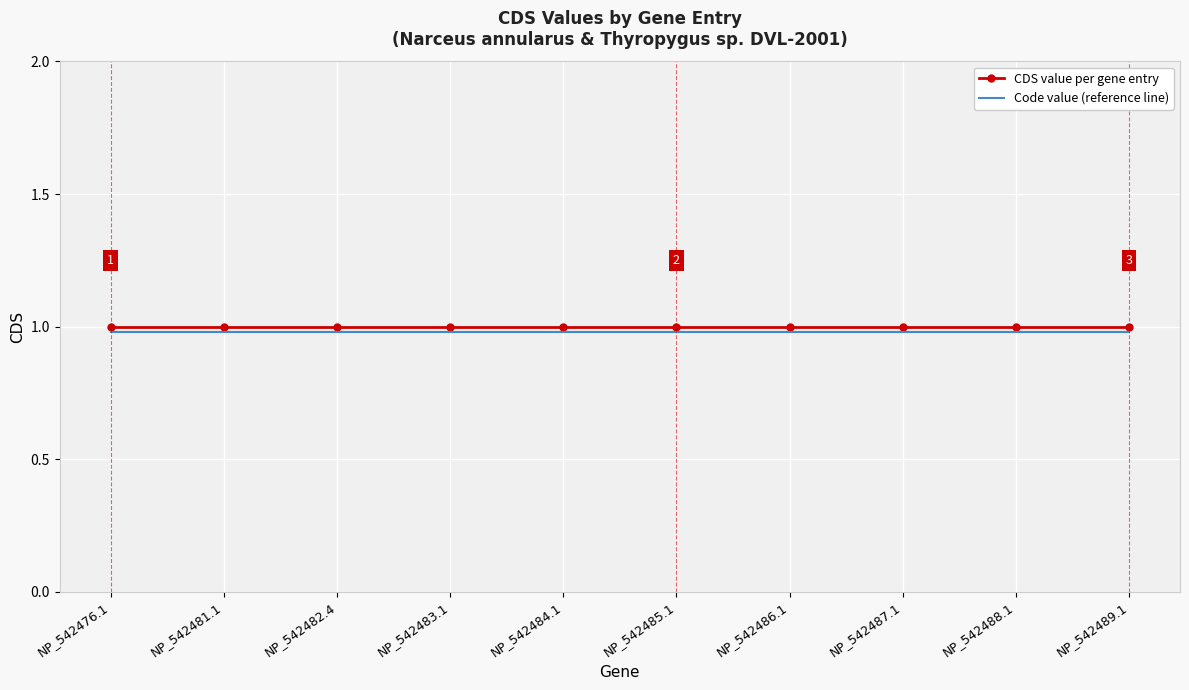

True or false: Code value (reference line) has a value of 1.0 at NP_542486.1.

True